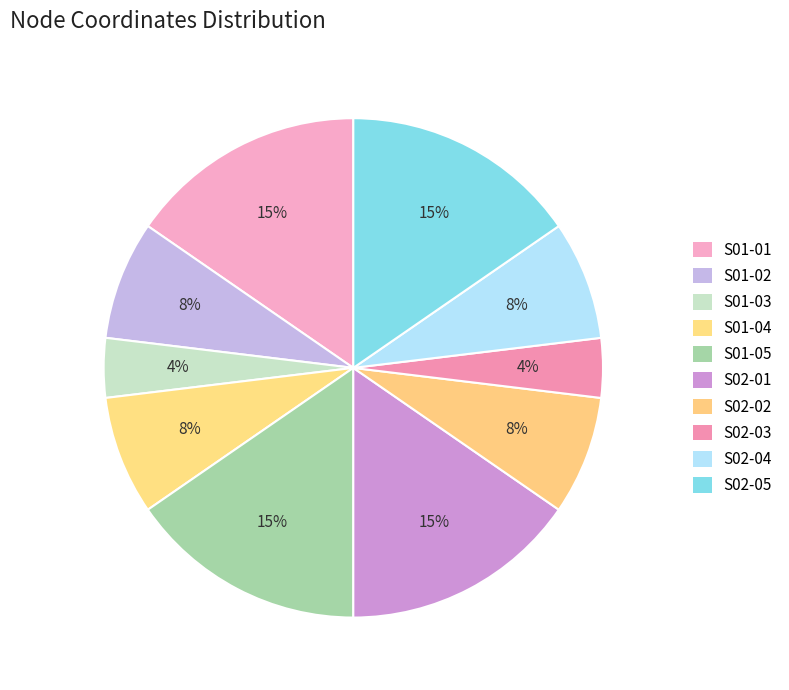

Is the sum of S02-03 and S02-02 greater than half?

No